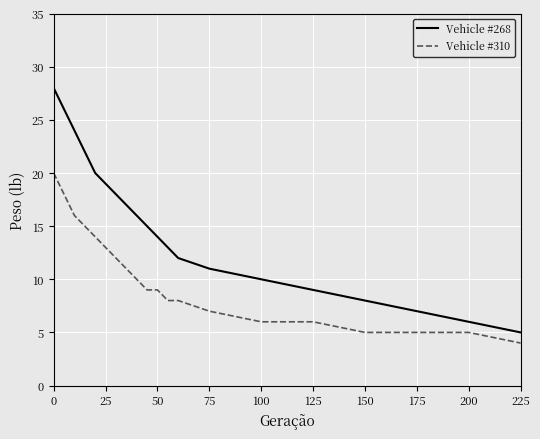

What is the difference between the maximum and minimum values in the Vehicle #268 series?

23